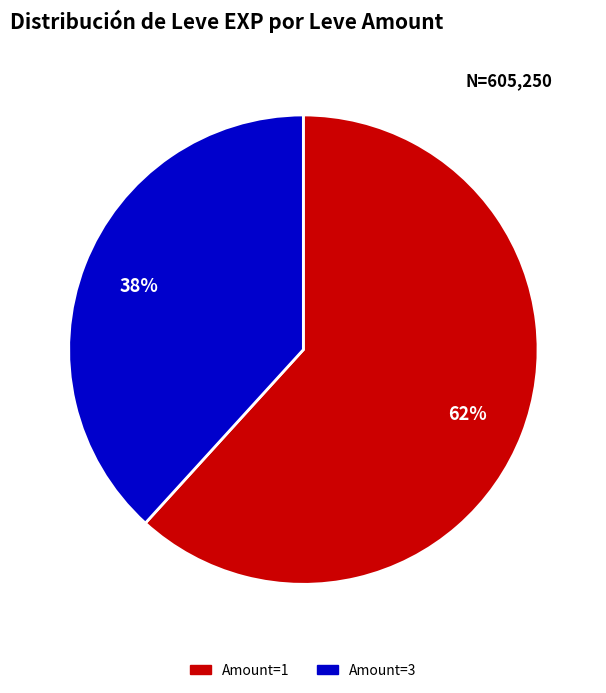

To the nearest percent, what is the difference between the largest and smallest slice percentages?

24%